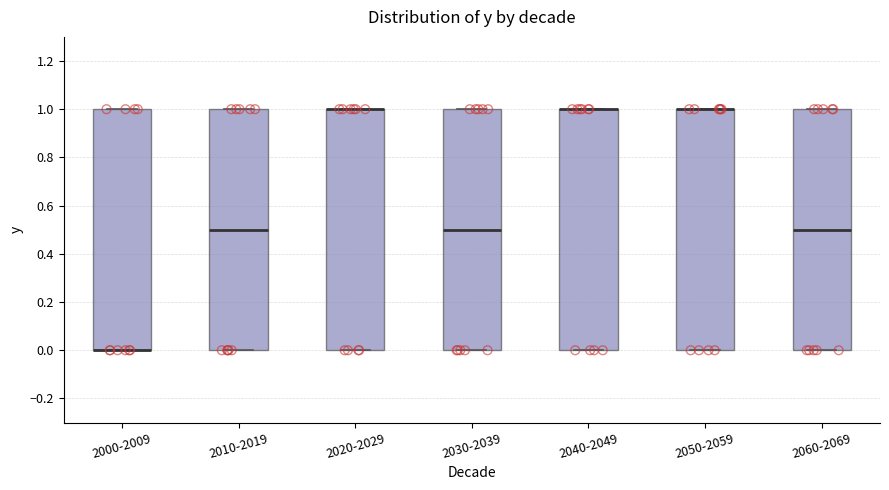

Reading left to right, read every box against the y-axis: the position of its median line, the range the box covers, and the ends of its whiskers. The values are not printed on the chart, so give them approximately, as read against the axis.

2000-2009: median 0.0 (drawn on the box's lower edge), box 0.0 to 1.0, whiskers 0.0 to 1.0
2010-2019: median 0.5, box 0.0 to 1.0, whiskers 0.0 to 1.0
2020-2029: median 1.0 (drawn on the box's upper edge), box 0.0 to 1.0, whiskers 0.0 to 1.0
2030-2039: median 0.5, box 0.0 to 1.0, whiskers 0.0 to 1.0
2040-2049: median 1.0 (drawn on the box's upper edge), box 0.0 to 1.0, whiskers 0.0 to 1.0
2050-2059: median 1.0 (drawn on the box's upper edge), box 0.0 to 1.0, whiskers 0.0 to 1.0
2060-2069: median 0.5, box 0.0 to 1.0, whiskers 0.0 to 1.0